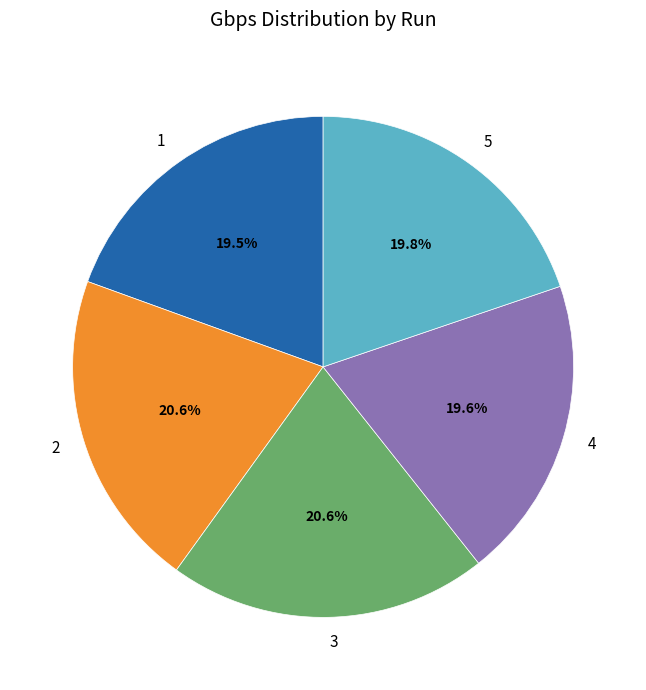

Does 2 represent more than half of the total?

No